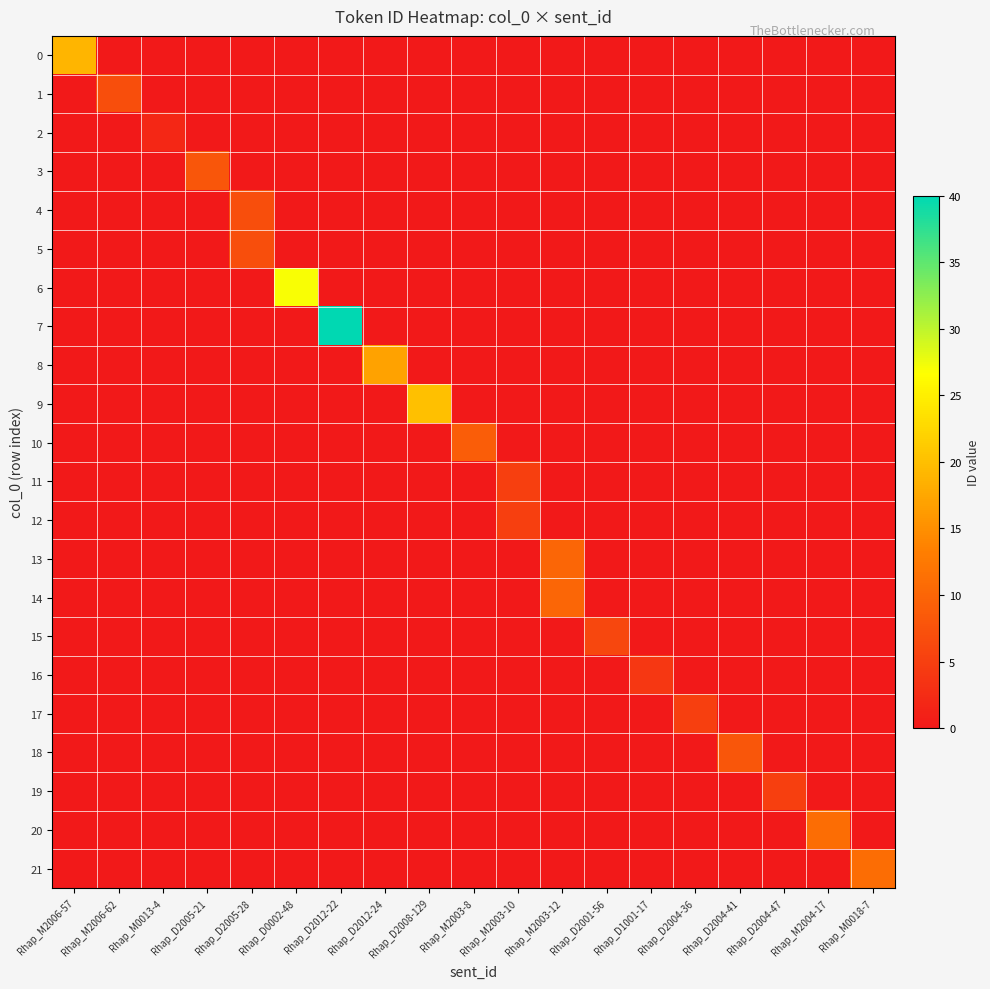

Between Rhap_D2004-41 and Rhap_D2005-21, which is larger?

Rhap_D2004-41